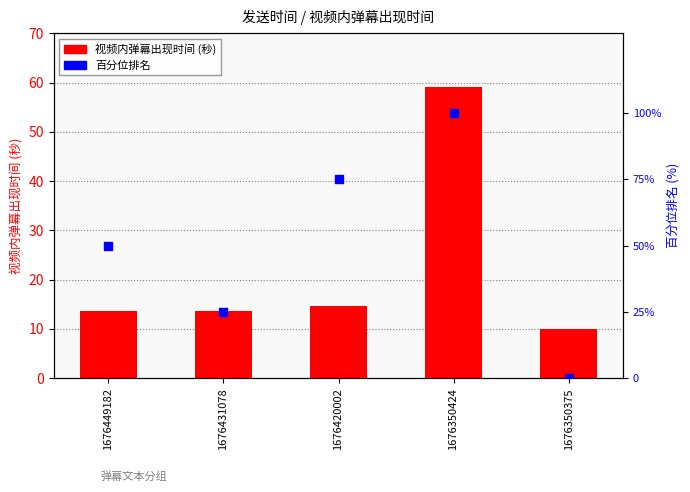

Which series reaches the maximum Y coordinate?

百分位排名